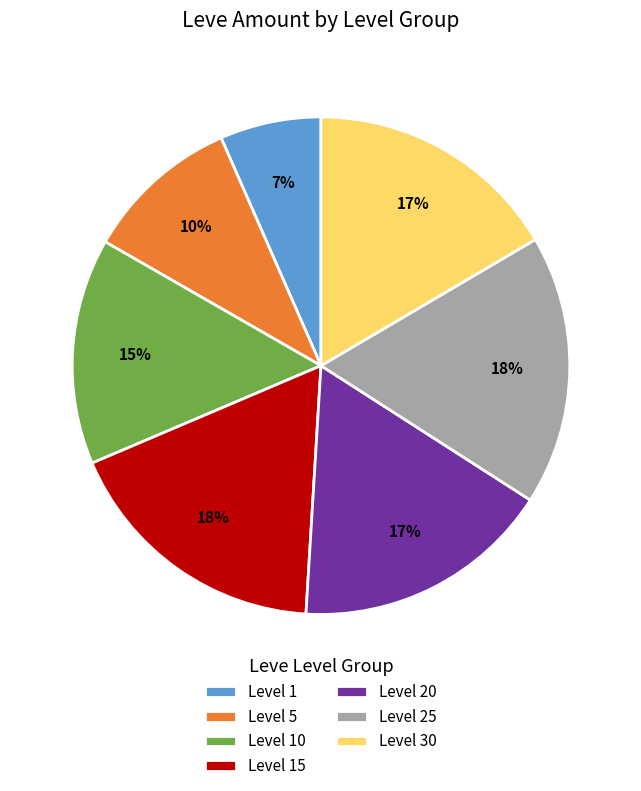

What percentage is the Level 15 slice, to the nearest percent?

18%